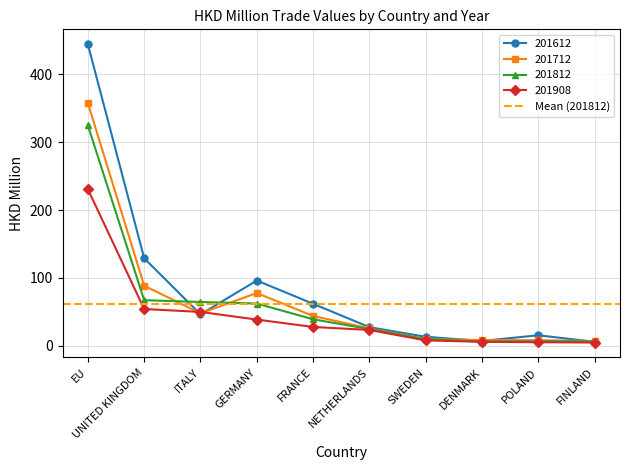

Where do 201712 and 201612 first cross each other?

UNITED KINGDOM and ITALY